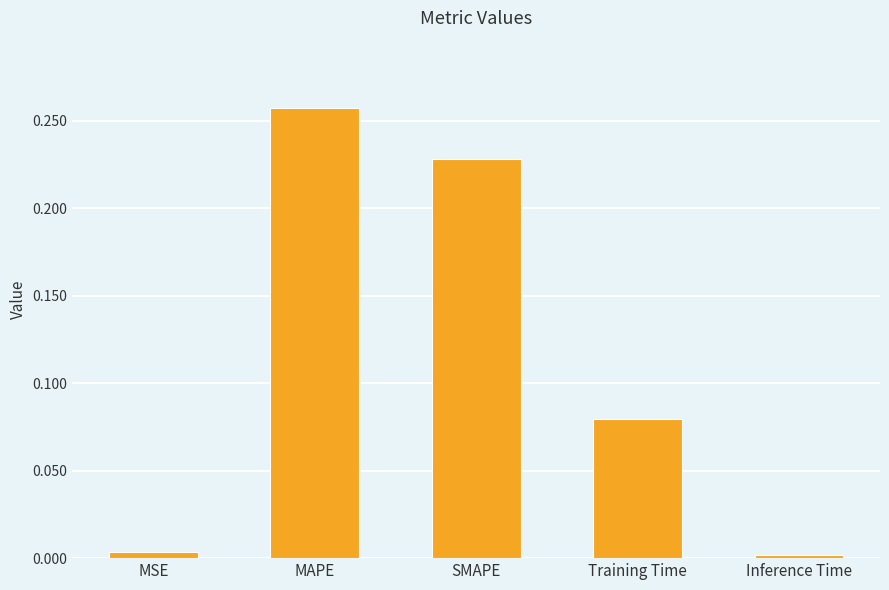

Which label corresponds to the largest value in the chart?

MAPE